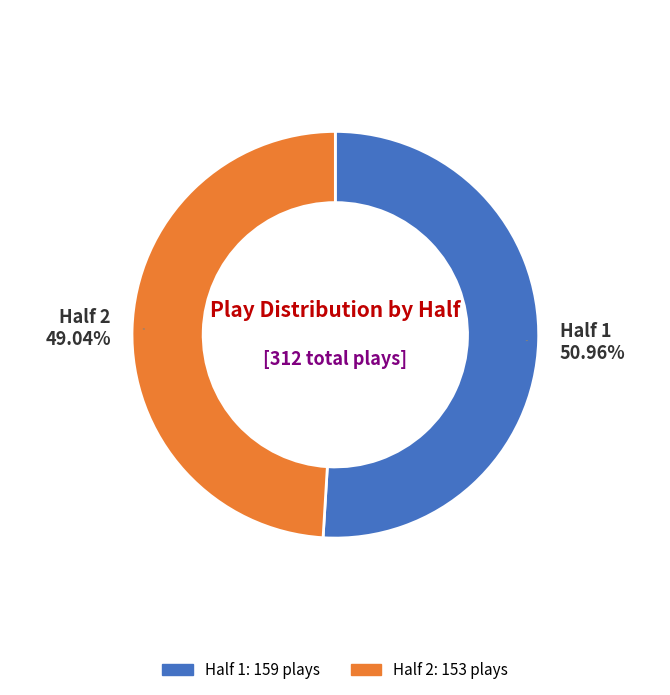

Rank the categories by value from lowest to highest.

Half 2, Half 1